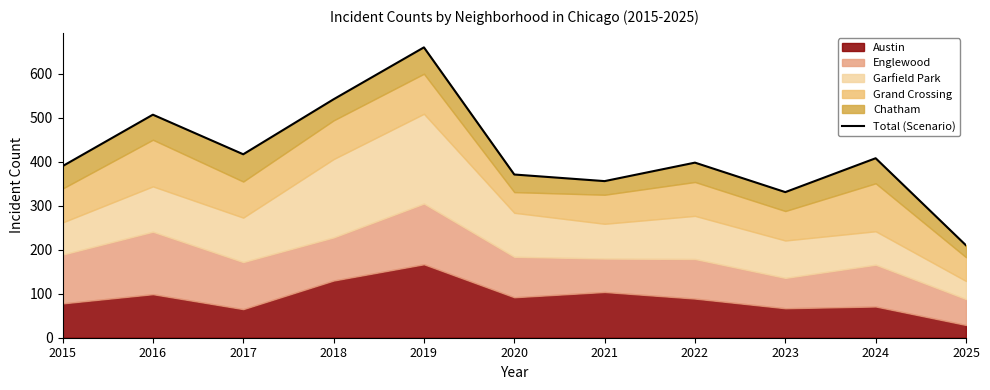

Between 2019 and 2022, which is larger?

2019